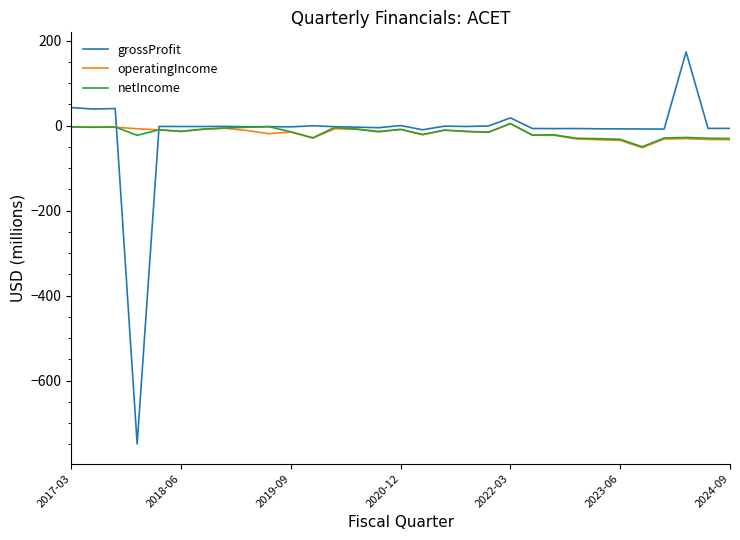

What is the difference between the maximum and minimum values in the netIncome series?

54.5